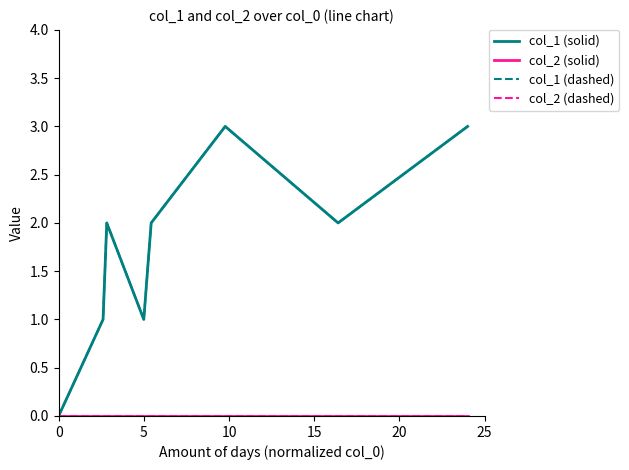

Does the chart display data point markers on the line(s)?

No